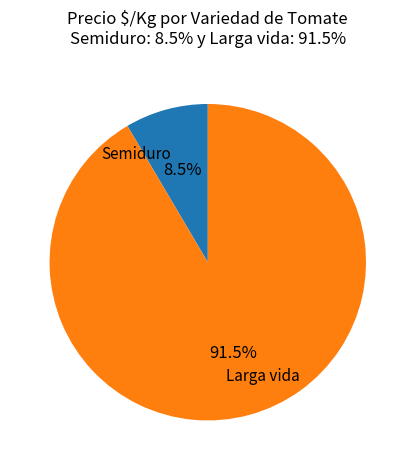

Count the number of slices in the pie.

2